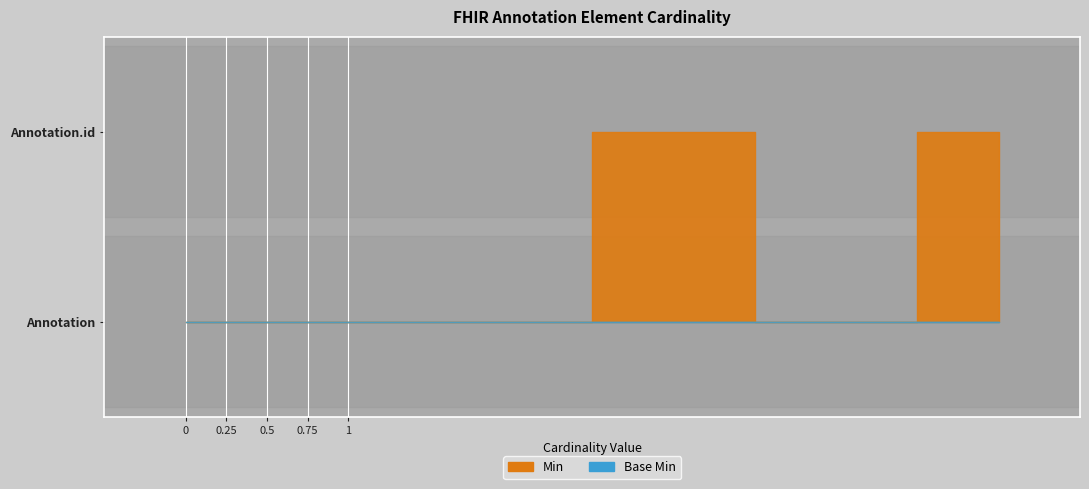

True or false: Min and Base Min intersect in this chart.

False